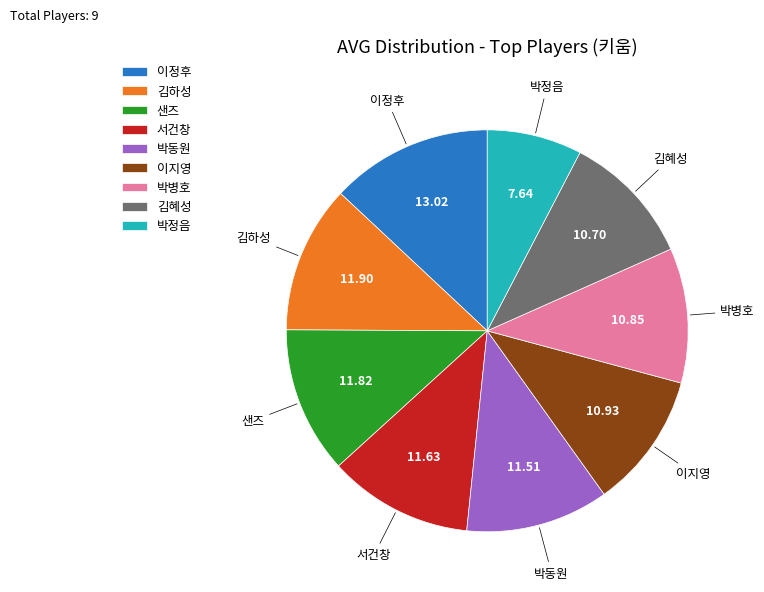

Between 샌즈 and 박정음, which is larger?

샌즈